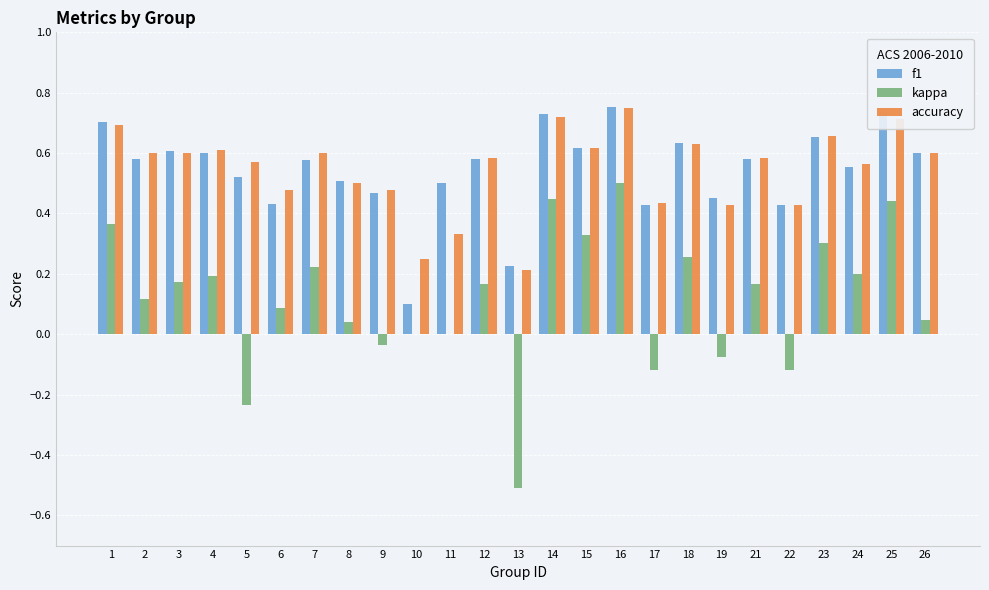

What is the total value across all series at 18?

1.5